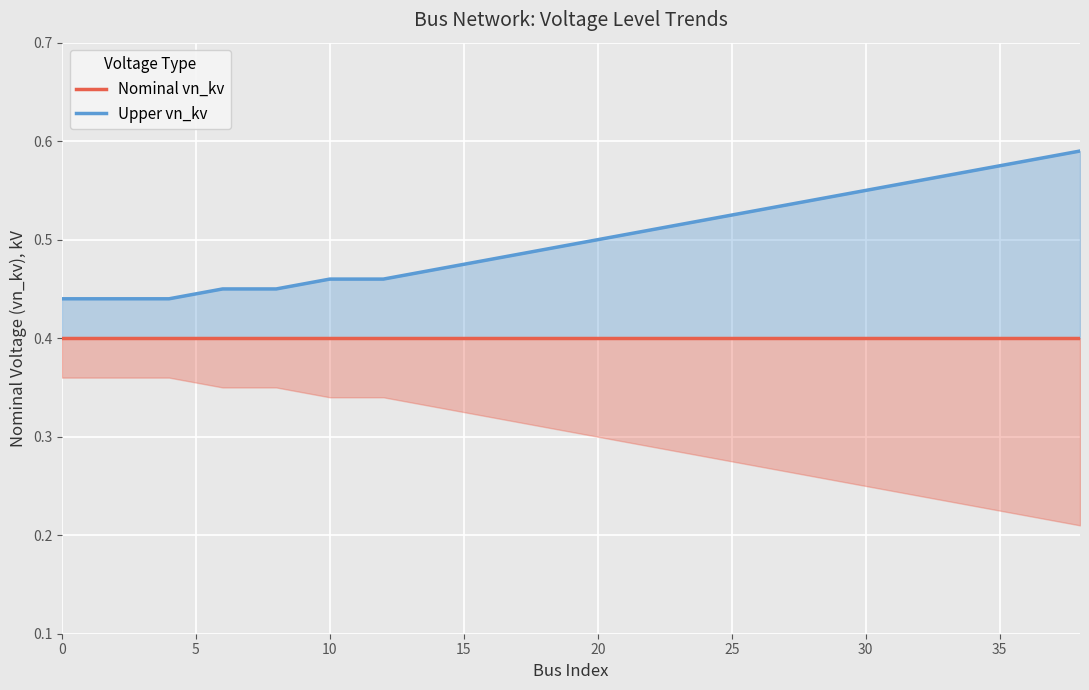

True or false: Nominal vn_kv and Upper vn_kv intersect in this chart.

False